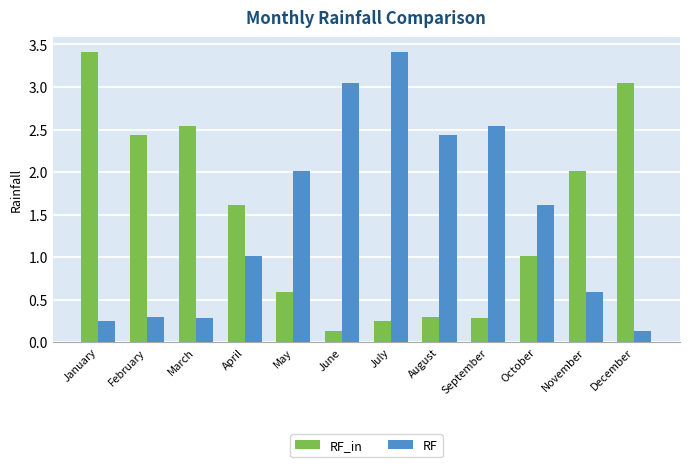

Is the value of RF_in at November greater than the value of RF at July?

No